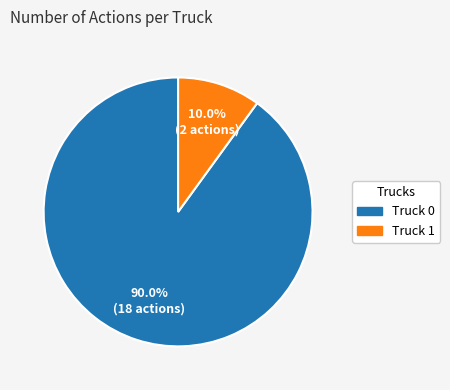

How many segments does this pie chart have?

2